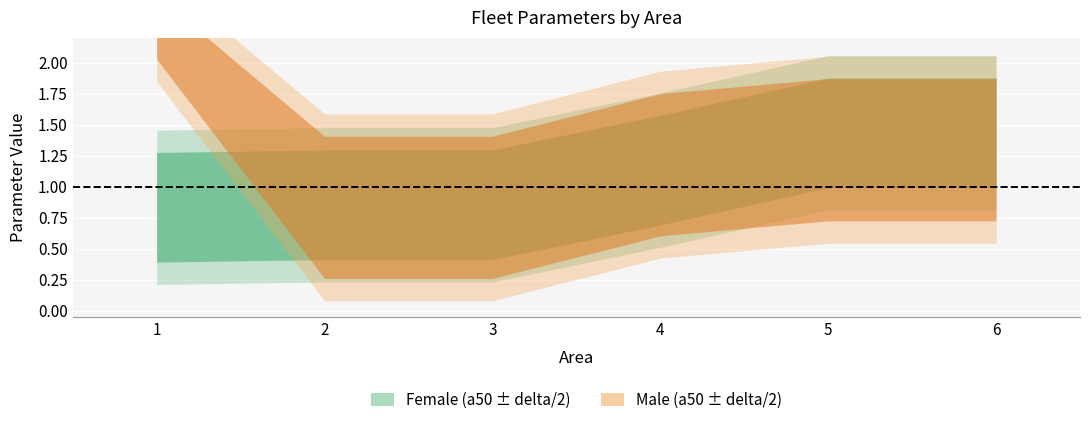

Reading left to right, list all the values displayed in this chart.

Female_a50: 0.8	0.9	0.9	1.1	1.4	1.4
Male_a50: 2.3	0.8	0.8	1.2	1.3	1.3
Female_delta: 0.9	0.9	0.9	0.9	0.9	0.9
Male_delta: 0.5	1.1	1.1	1.1	1.1	1.1